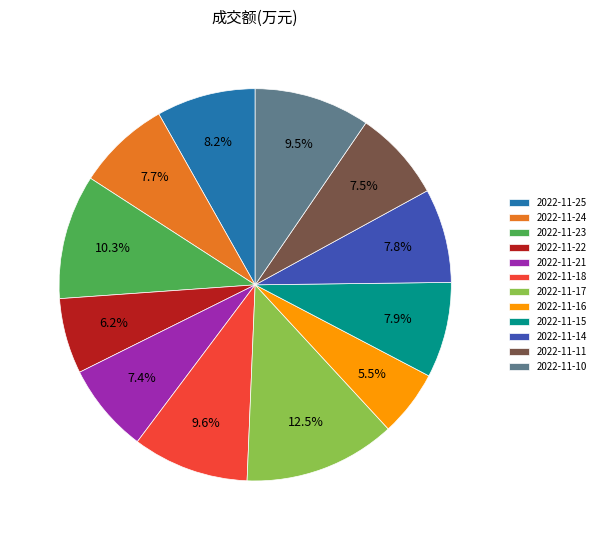

To the nearest percent, what portion does 2022-11-18 represent?

10%